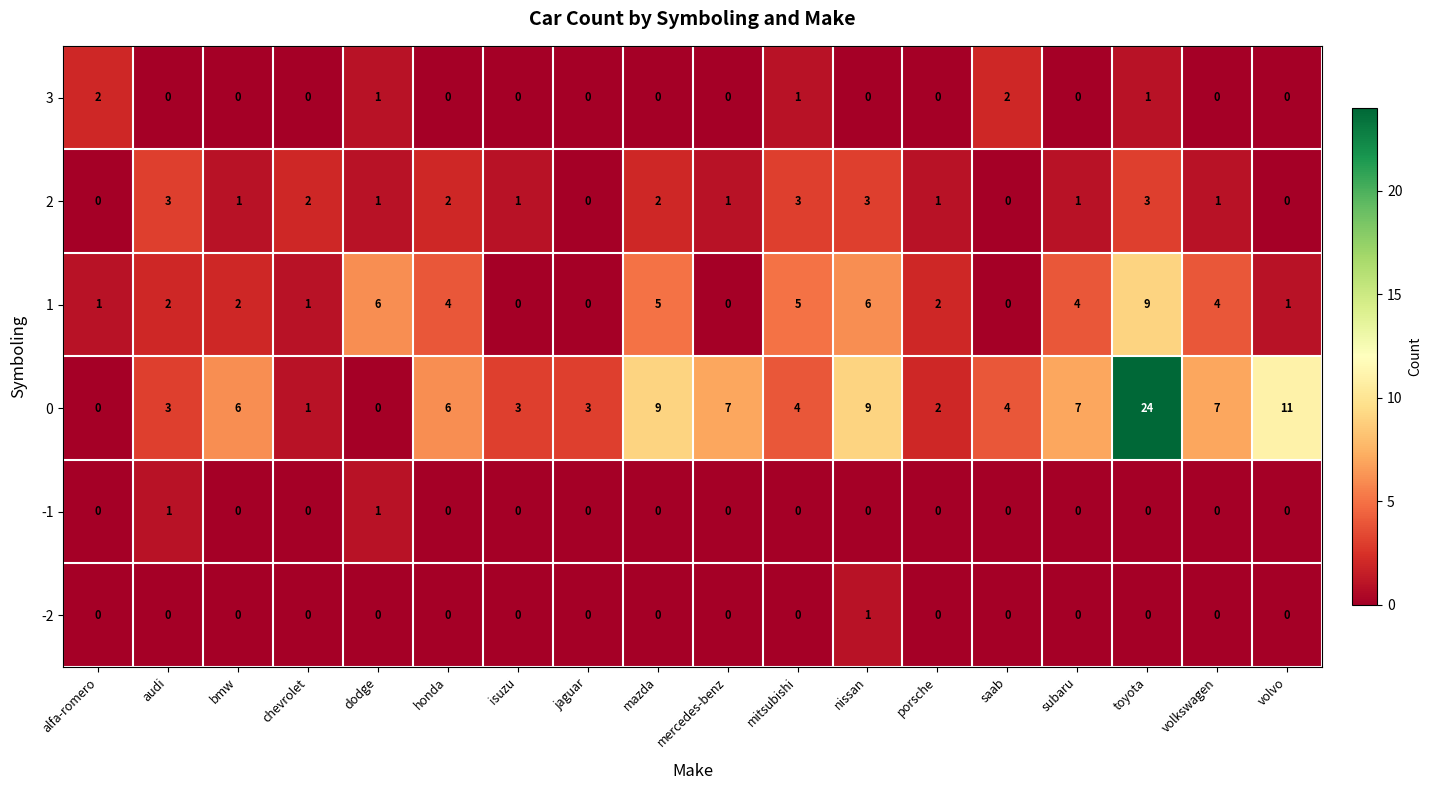

Count the 3 values in the range 0 to 1.

16